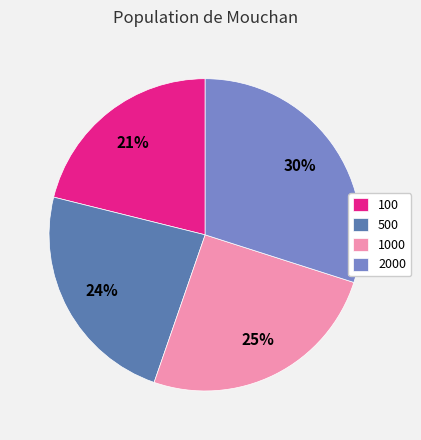

Which category has the biggest portion of the pie?

2000